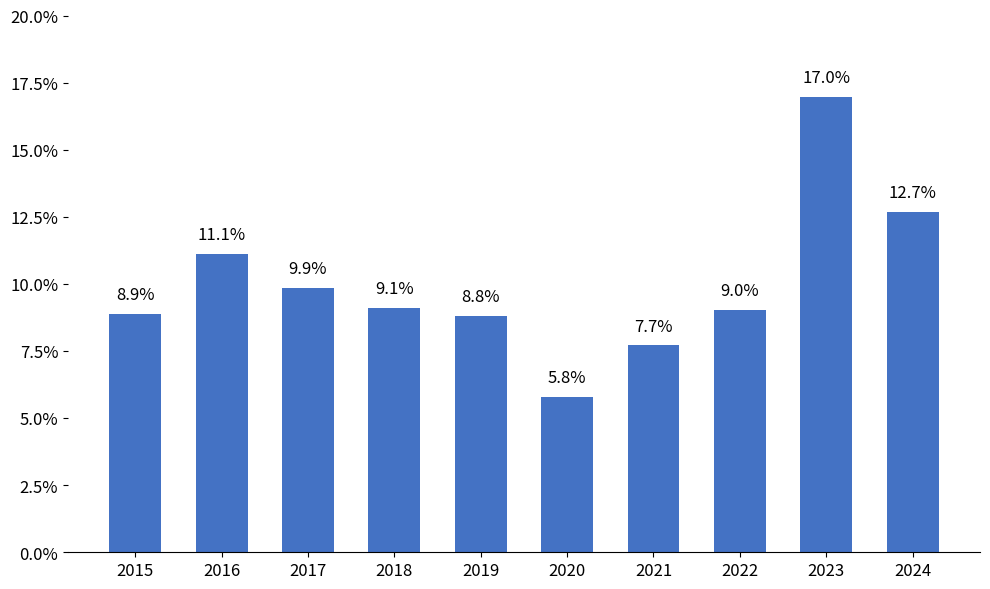

What is the difference between the values at 2024 and 2021?

5.0